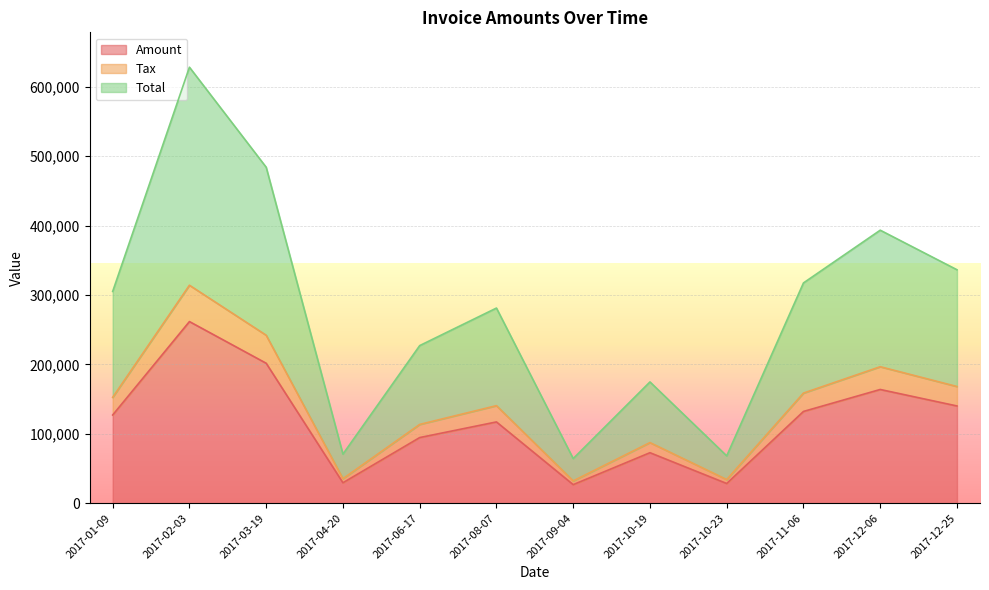

Is it true that Amount equals 94611.0 at 2017-06-17?

True